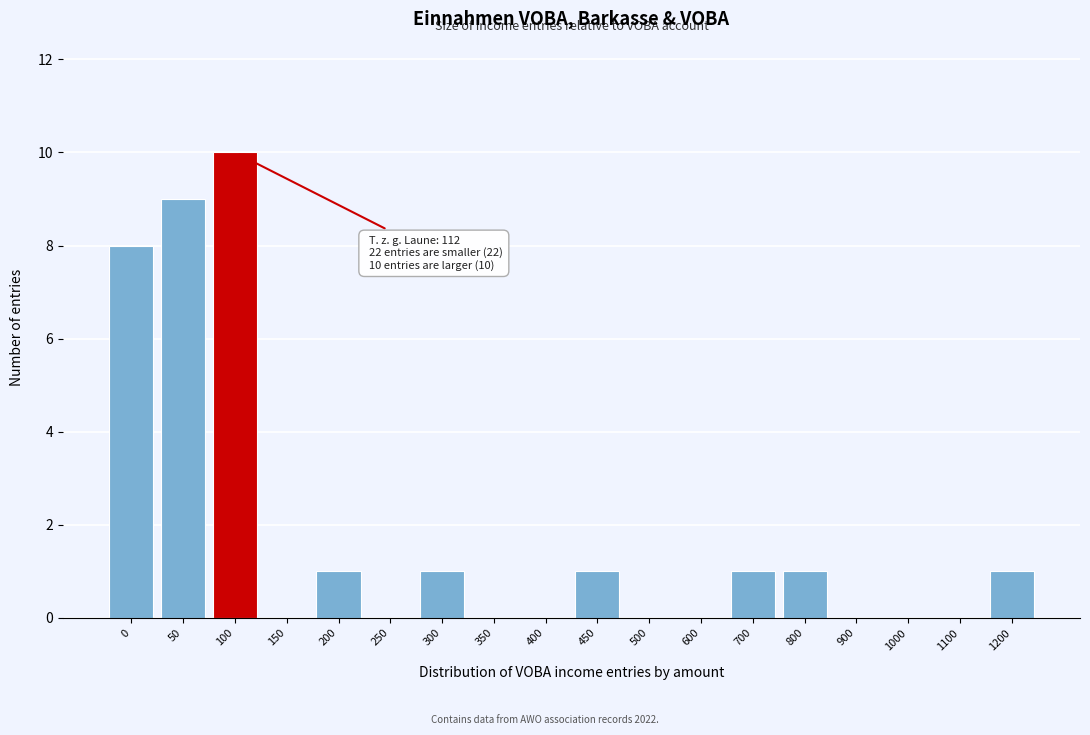

Reading right to left, list all the values displayed in this chart.

1200=1	1100=0	1000=0	900=0	800=1	700=1	600=0	500=0	450=1	400=0	350=0	300=1	250=0	200=1	150=0	100=10	50=9	0=8